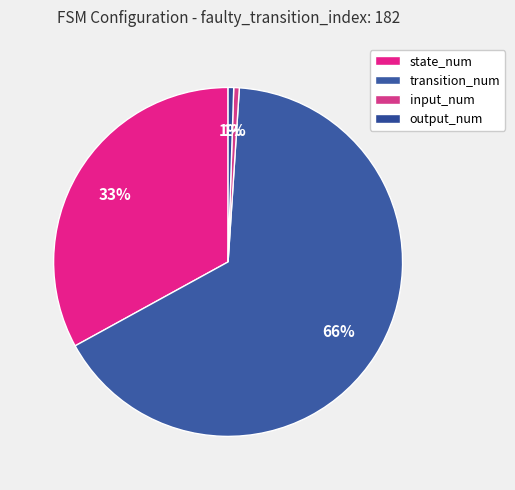

To the nearest percent, what is the combined percentage of state_num and output_num?

34%